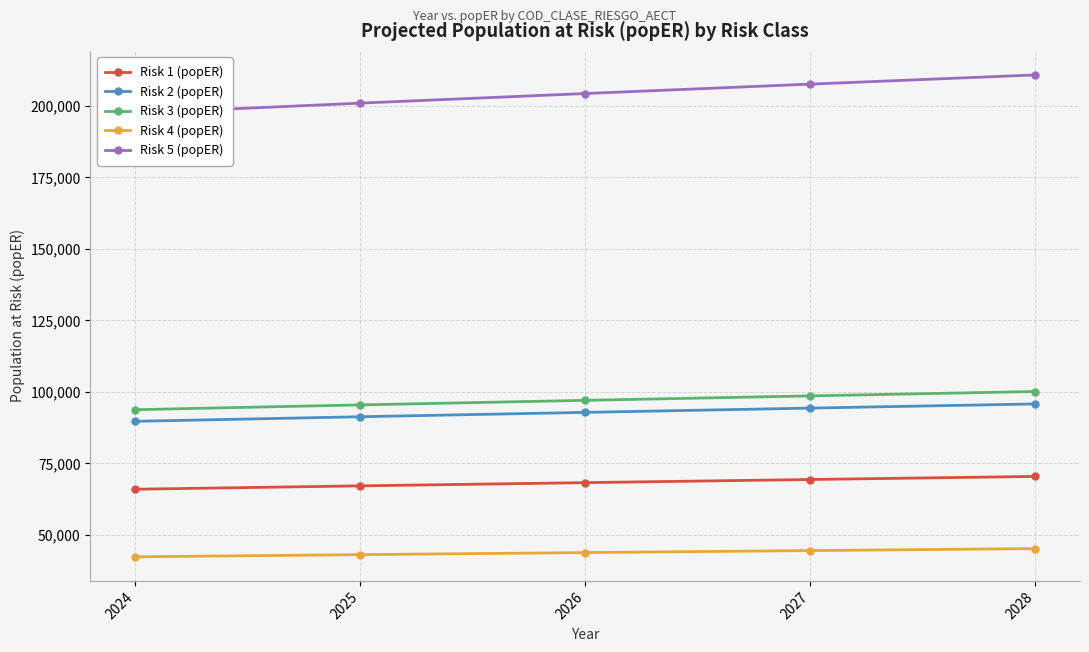

Is the value of Risk 5 (popER) at 2028 greater than the value of Risk 1 (popER) at 2027?

Yes